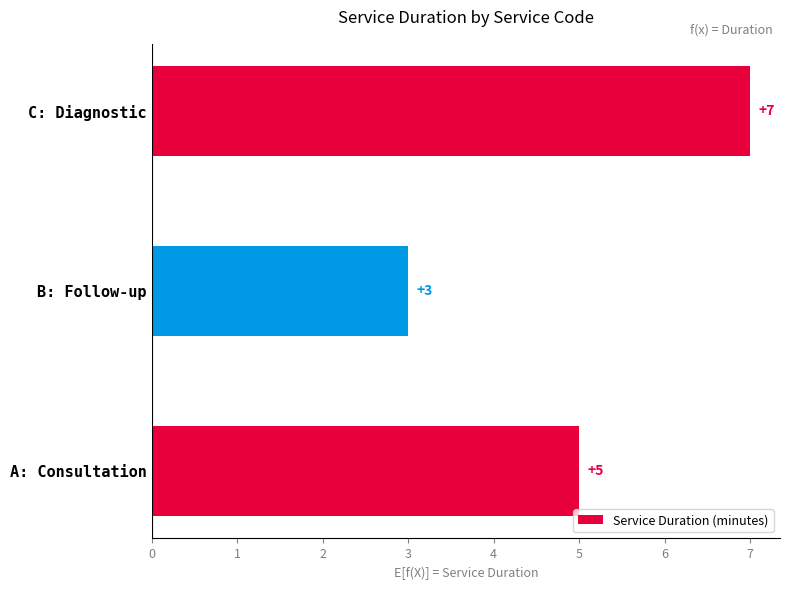

Count the values in the range 3 to 7.

3